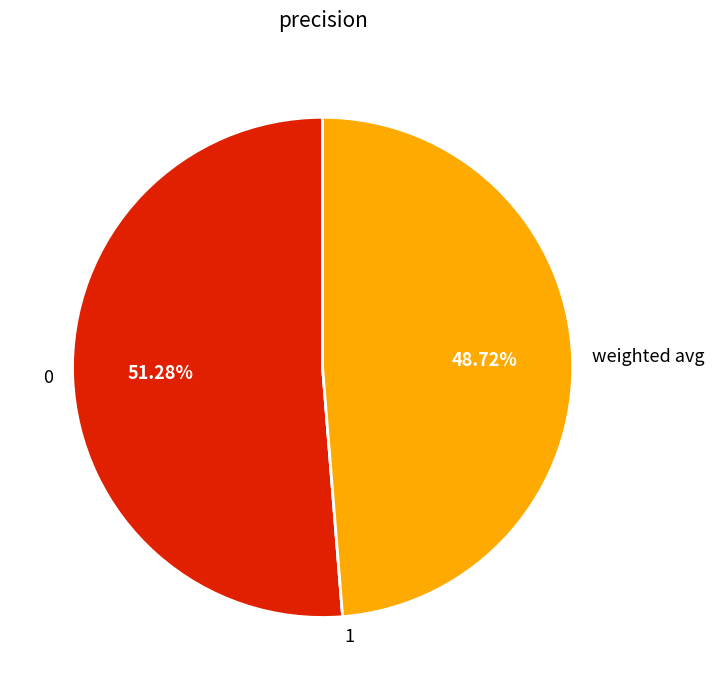

Does any single category account for the majority?

Yes